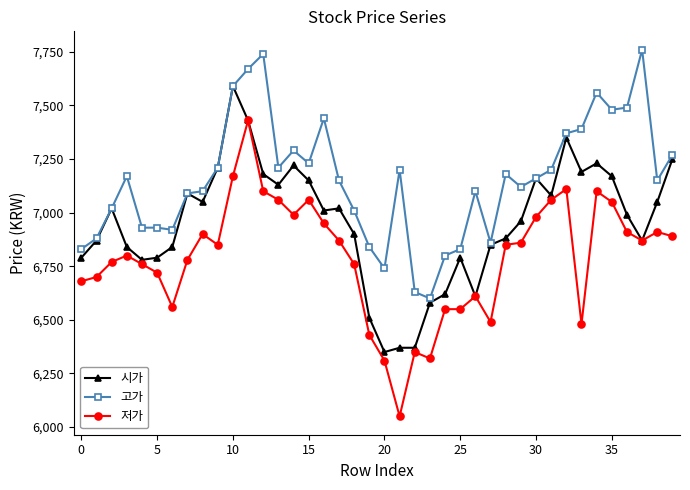

True or false: 고가 and 저가 cross at least once.

False